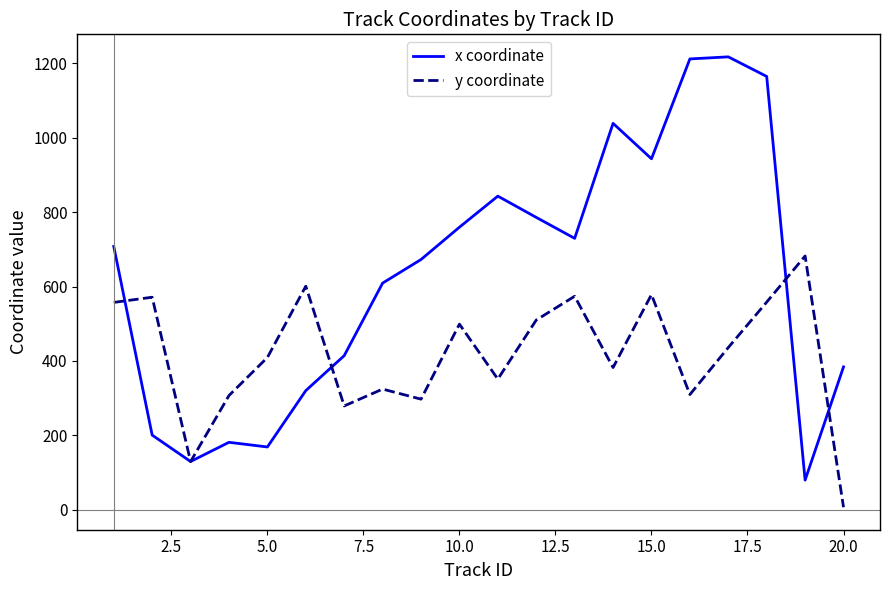

Which series has the largest total across all categories?

x coordinate